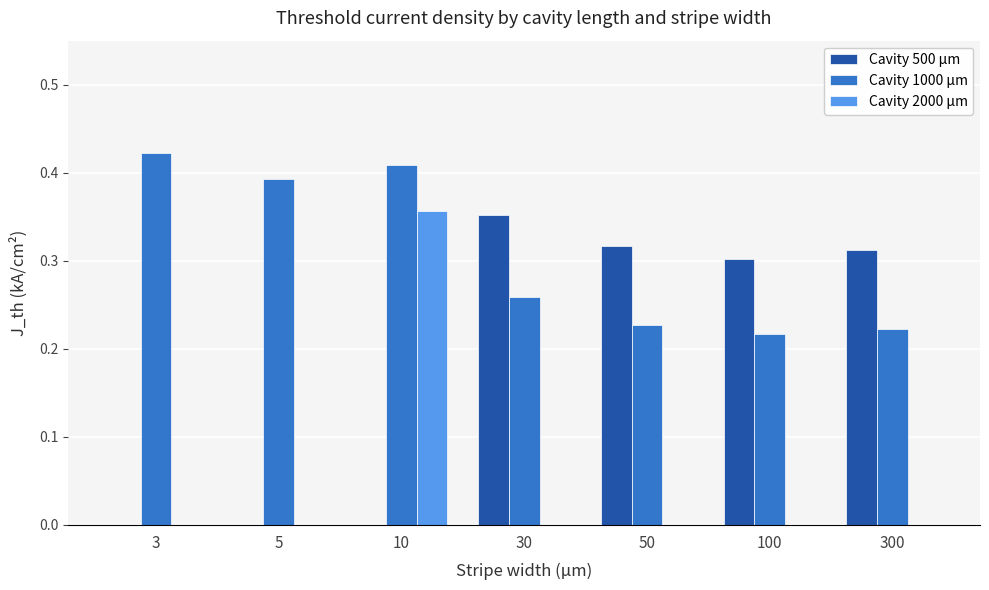

What is the total value across all series at 30?

0.6